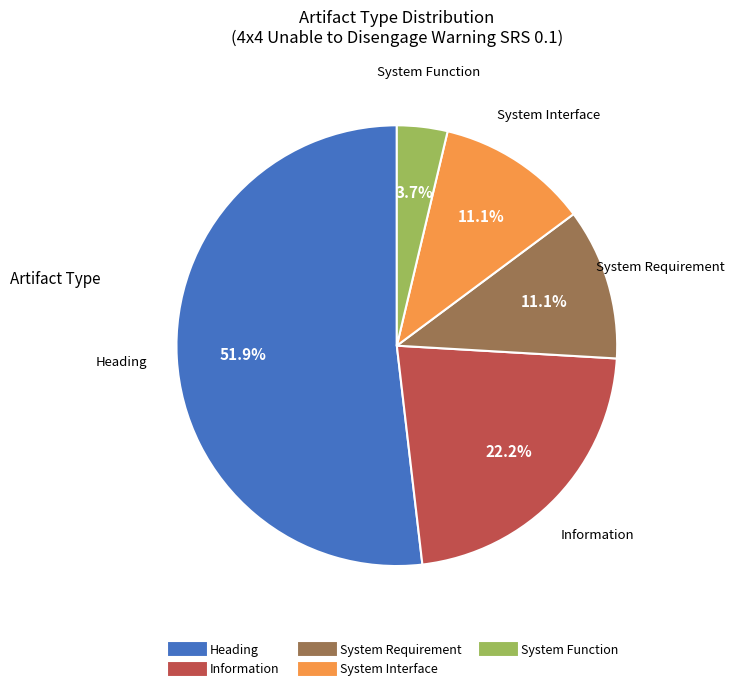

Does any single category account for the majority?

Yes